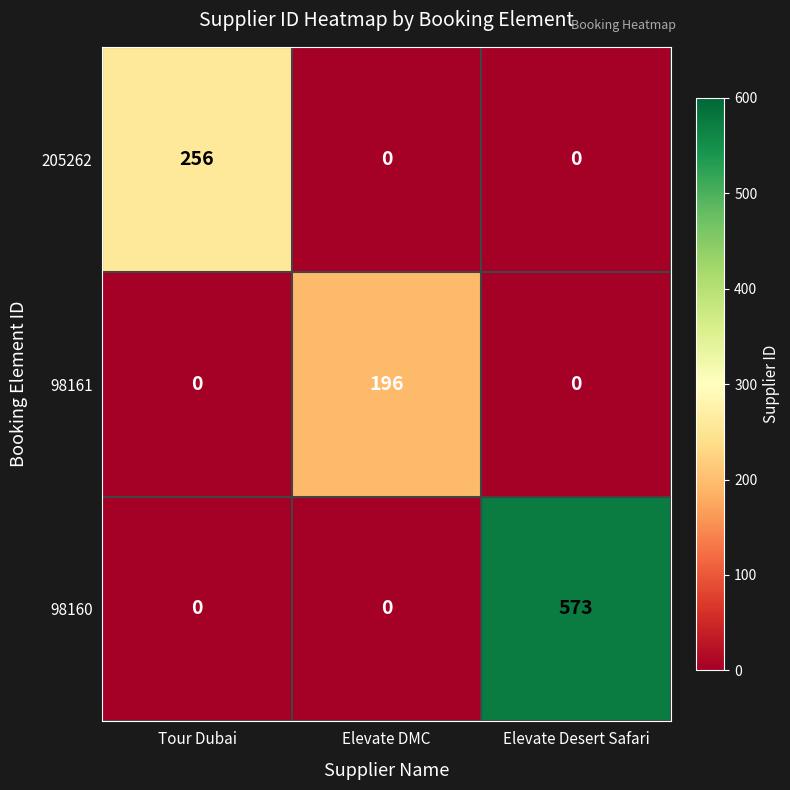

Count the 205262 values in the range 0 to 256.

3